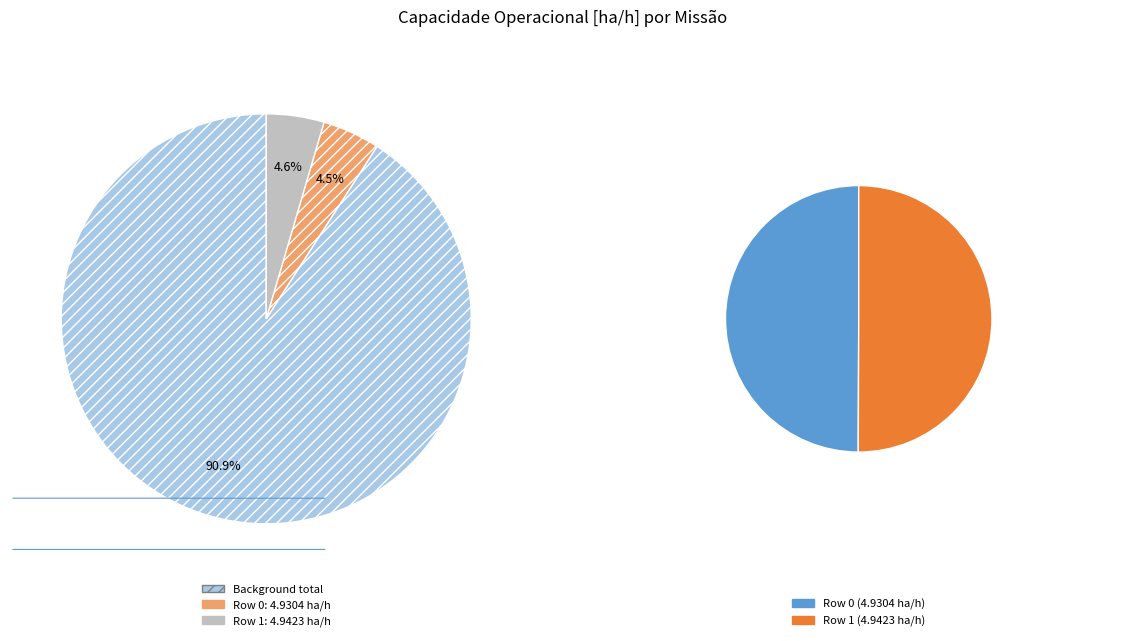

To the nearest percent, what portion does Row 0 represent?

50%